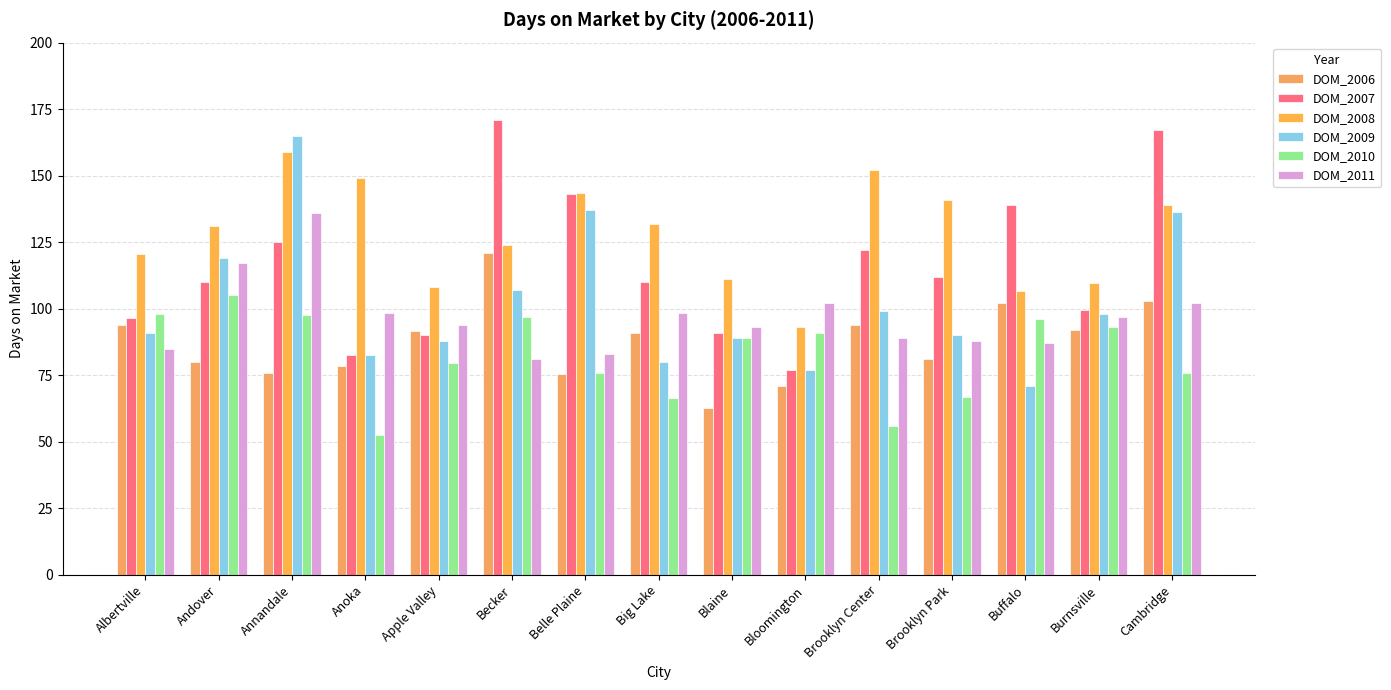

Is it true that DOM_2009 equals 71.0 at Buffalo?

True